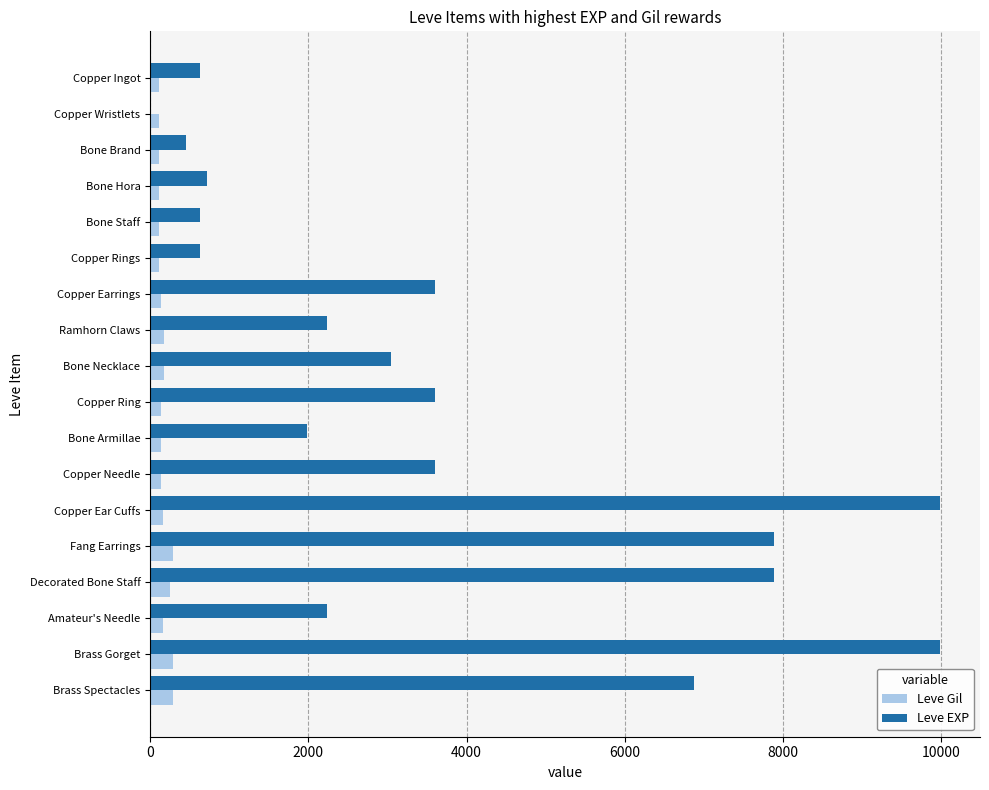

Which series has the largest total across all categories?

Leve EXP